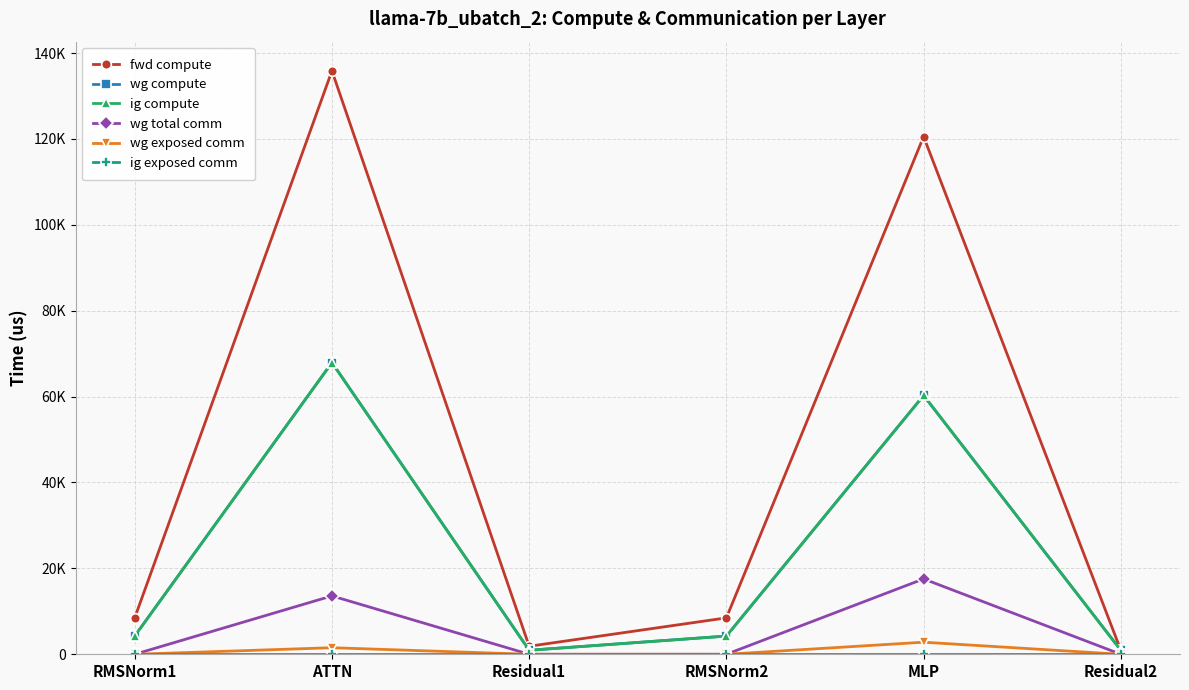

The value of ig compute at Residual1 is 933.9. True or false?

True